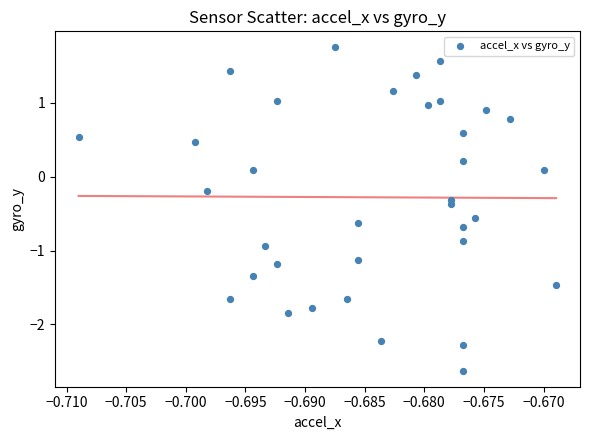

What is the range of Y values (max minus min)?

4.4